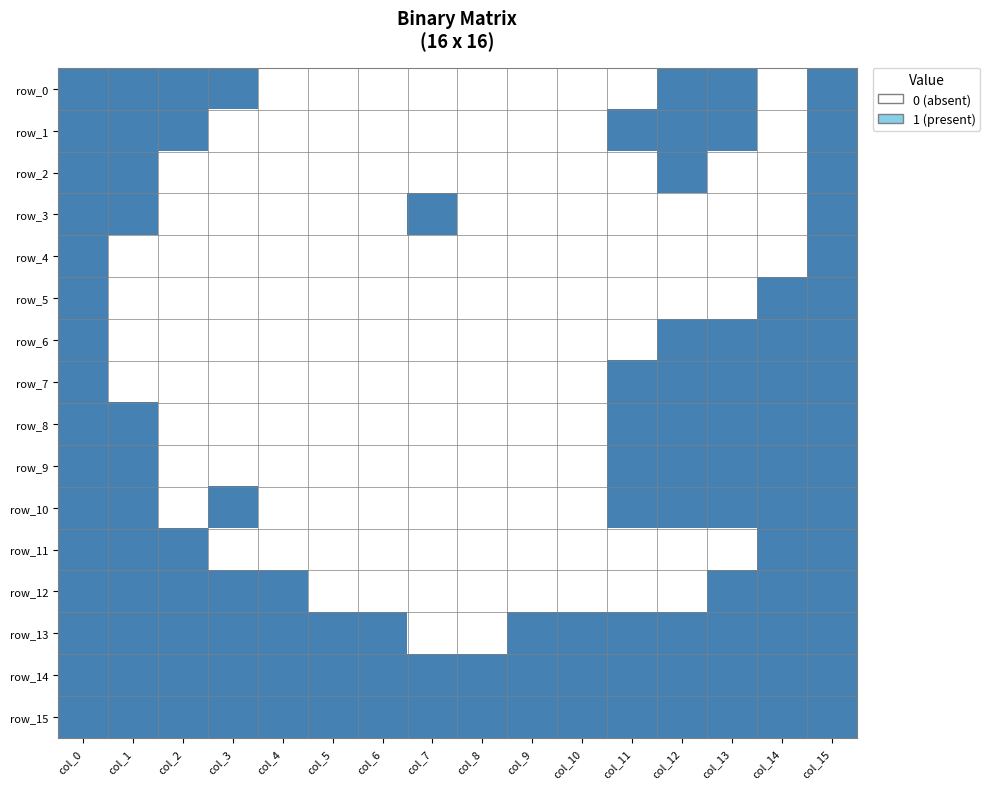

Reading left to right, list all the values displayed in this chart.

row_0: row_0=1	row_1=1	row_2=1	row_3=1	row_4=0	row_5=0	row_6=0	row_7=0	row_8=0	row_9=0	row_10=0	row_11=0	row_12=1	row_13=1	row_14=0	row_15=1
row_1: row_0=1	row_1=1	row_2=1	row_3=0	row_4=0	row_5=0	row_6=0	row_7=0	row_8=0	row_9=0	row_10=0	row_11=1	row_12=1	row_13=1	row_14=0	row_15=1
row_2: row_0=1	row_1=1	row_2=0	row_3=0	row_4=0	row_5=0	row_6=0	row_7=0	row_8=0	row_9=0	row_10=0	row_11=0	row_12=1	row_13=0	row_14=0	row_15=1
row_3: row_0=1	row_1=1	row_2=0	row_3=0	row_4=0	row_5=0	row_6=0	row_7=1	row_8=0	row_9=0	row_10=0	row_11=0	row_12=0	row_13=0	row_14=0	row_15=1
row_4: row_0=1	row_1=0	row_2=0	row_3=0	row_4=0	row_5=0	row_6=0	row_7=0	row_8=0	row_9=0	row_10=0	row_11=0	row_12=0	row_13=0	row_14=0	row_15=1
row_5: row_0=1	row_1=0	row_2=0	row_3=0	row_4=0	row_5=0	row_6=0	row_7=0	row_8=0	row_9=0	row_10=0	row_11=0	row_12=0	row_13=0	row_14=1	row_15=1
row_6: row_0=1	row_1=0	row_2=0	row_3=0	row_4=0	row_5=0	row_6=0	row_7=0	row_8=0	row_9=0	row_10=0	row_11=0	row_12=1	row_13=1	row_14=1	row_15=1
row_7: row_0=1	row_1=0	row_2=0	row_3=0	row_4=0	row_5=0	row_6=0	row_7=0	row_8=0	row_9=0	row_10=0	row_11=1	row_12=1	row_13=1	row_14=1	row_15=1
row_8: row_0=1	row_1=1	row_2=0	row_3=0	row_4=0	row_5=0	row_6=0	row_7=0	row_8=0	row_9=0	row_10=0	row_11=1	row_12=1	row_13=1	row_14=1	row_15=1
row_9: row_0=1	row_1=1	row_2=0	row_3=0	row_4=0	row_5=0	row_6=0	row_7=0	row_8=0	row_9=0	row_10=0	row_11=1	row_12=1	row_13=1	row_14=1	row_15=1
row_10: row_0=1	row_1=1	row_2=0	row_3=1	row_4=0	row_5=0	row_6=0	row_7=0	row_8=0	row_9=0	row_10=0	row_11=1	row_12=1	row_13=1	row_14=1	row_15=1
row_11: row_0=1	row_1=1	row_2=1	row_3=0	row_4=0	row_5=0	row_6=0	row_7=0	row_8=0	row_9=0	row_10=0	row_11=0	row_12=0	row_13=0	row_14=1	row_15=1
row_12: row_0=1	row_1=1	row_2=1	row_3=1	row_4=1	row_5=0	row_6=0	row_7=0	row_8=0	row_9=0	row_10=0	row_11=0	row_12=0	row_13=1	row_14=1	row_15=1
row_13: row_0=1	row_1=1	row_2=1	row_3=1	row_4=1	row_5=1	row_6=1	row_7=0	row_8=0	row_9=1	row_10=1	row_11=1	row_12=1	row_13=1	row_14=1	row_15=1
row_14: row_0=1	row_1=1	row_2=1	row_3=1	row_4=1	row_5=1	row_6=1	row_7=1	row_8=1	row_9=1	row_10=1	row_11=1	row_12=1	row_13=1	row_14=1	row_15=1
row_15: row_0=1	row_1=1	row_2=1	row_3=1	row_4=1	row_5=1	row_6=1	row_7=1	row_8=1	row_9=1	row_10=1	row_11=1	row_12=1	row_13=1	row_14=1	row_15=1